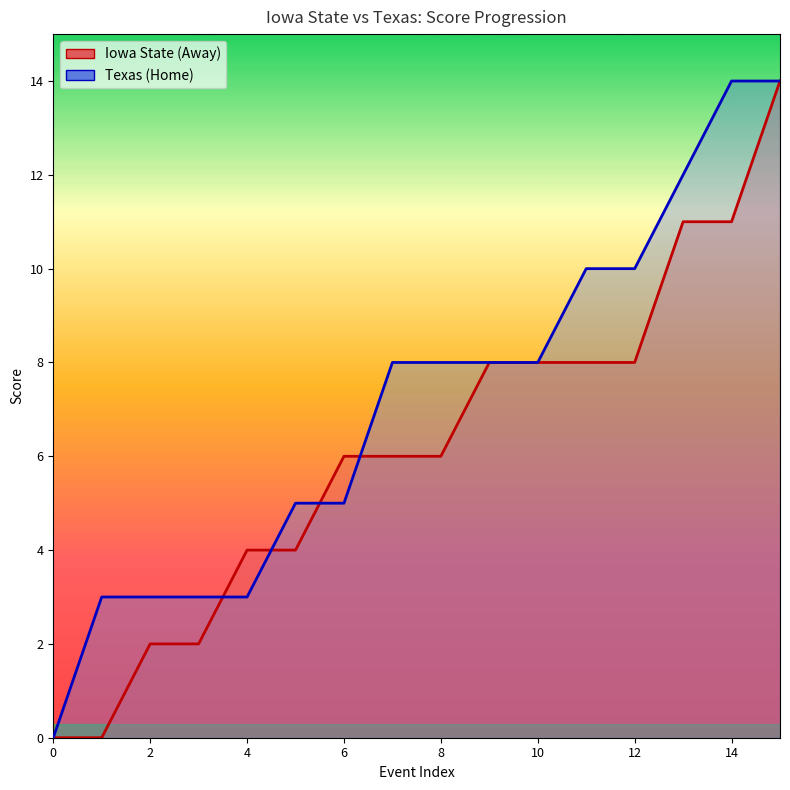

Does the chart have visible grid lines?

No